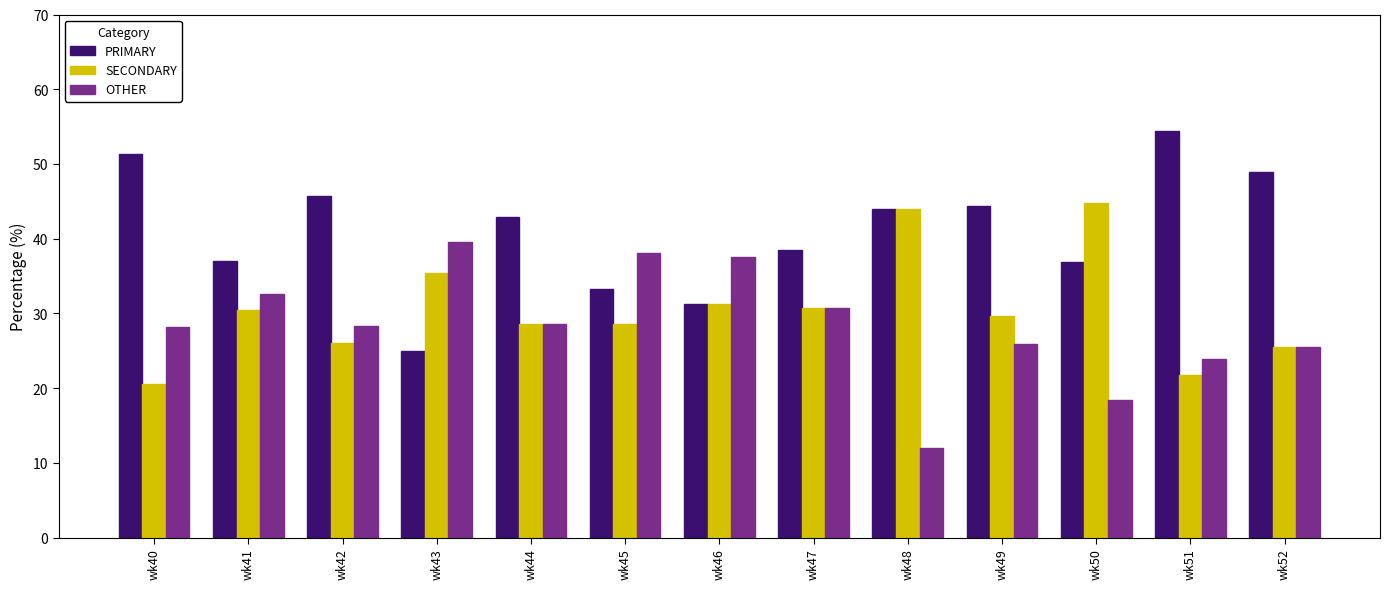

The value of OTHER at wk45 is 38.1. True or false?

True